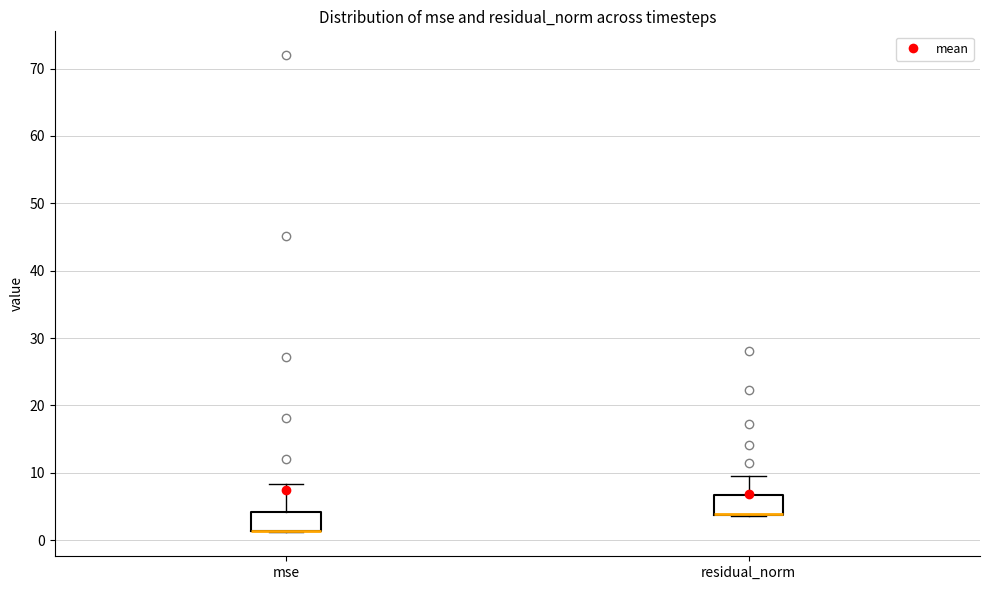

Reading left to right, read every box against the y-axis: the position of its median line, the range the box covers, and the ends of its whiskers. The values are not printed on the chart, so give them approximately, as read against the axis.

mse: median 1 (drawn on the box's lower edge), box 1 to 4, whiskers 1 to 8
residual_norm: median 4 (drawn on the box's lower edge), box 4 to 7, whiskers 4 to 10